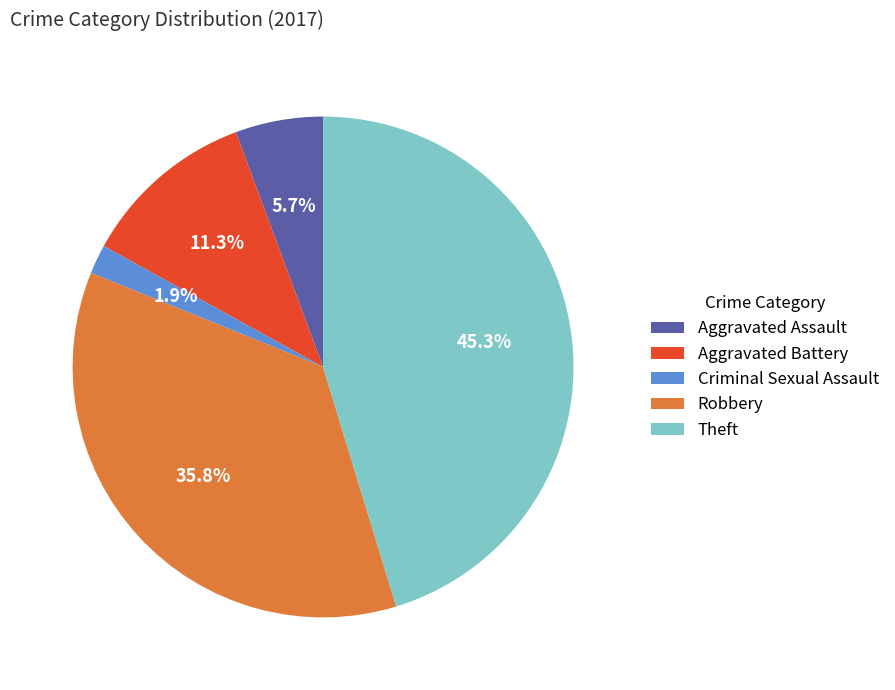

Does any single category account for the majority?

No